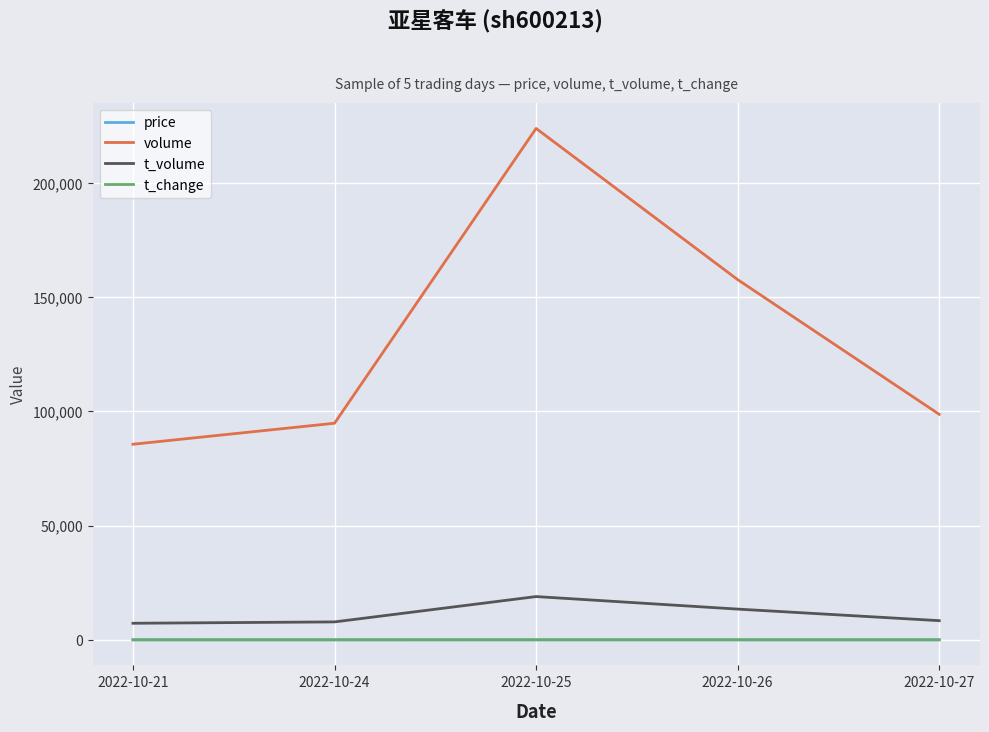

Which category has the lowest value in the volume series?

2022-10-21